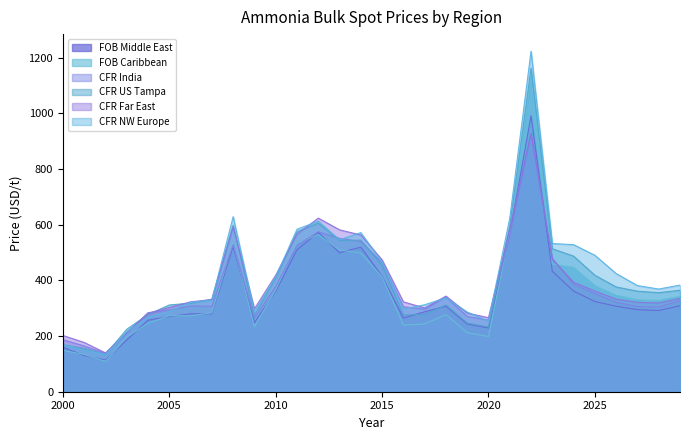

Is the value of CFR Far East at 2026 greater than the value of CFR NW Europe at 2002?

Yes